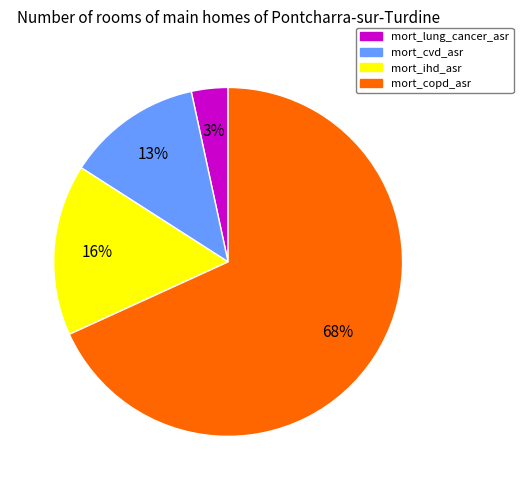

Combined, do mort_cvd_asr and mort_ihd_asr account for over 50%?

No